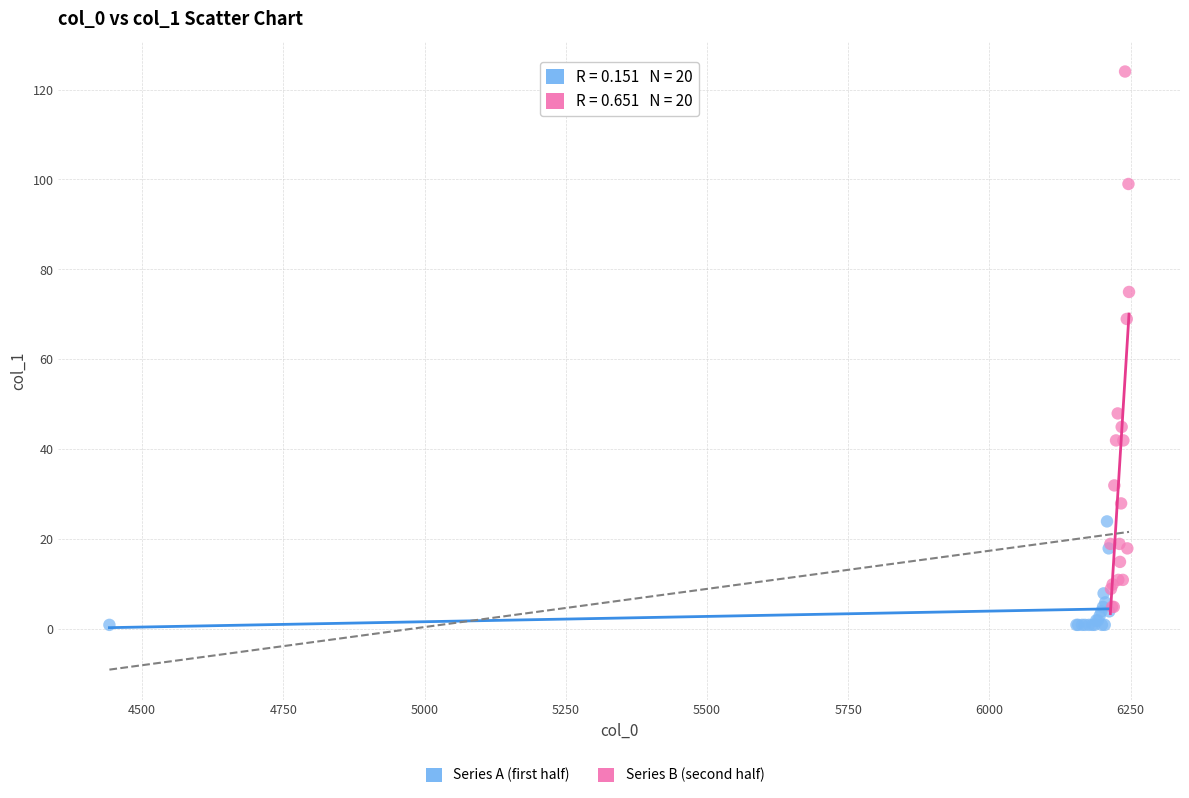

Which series has the widest spread of Y values?

Series B (second half)